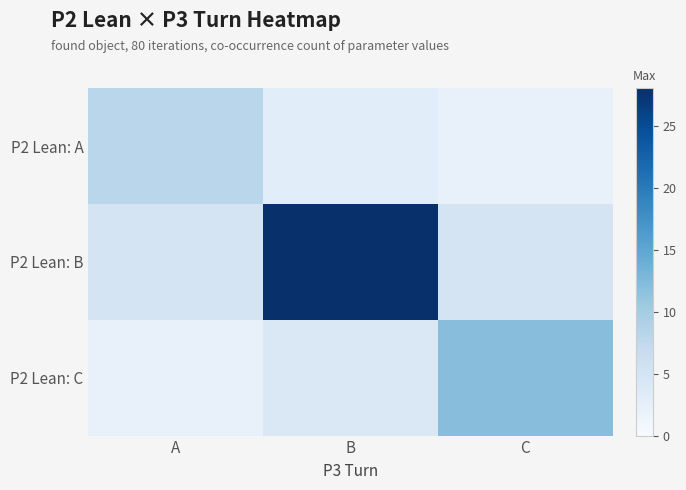

Reading left to right, transcribe all the data shown in this chart.

P2 Lean: A: A=8	B=3	C=2
P2 Lean: B: A=5	B=28	C=5
P2 Lean: C: A=2	B=4	C=12